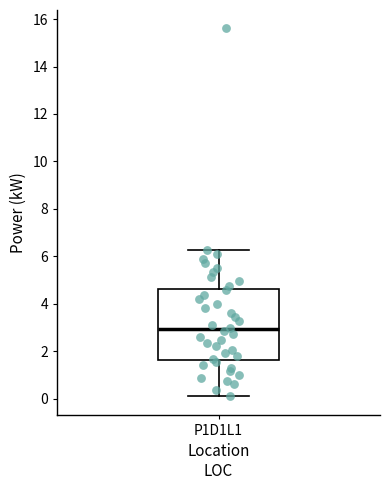

Read this box plot against the y-axis: the position of the median line, the range covered by the box, and the ends of both whiskers. The values are not printed on the chart, so give them approximately, as read against the axis.

median 3.0, box 1.6 to 4.6, whiskers 0.0 to 6.2